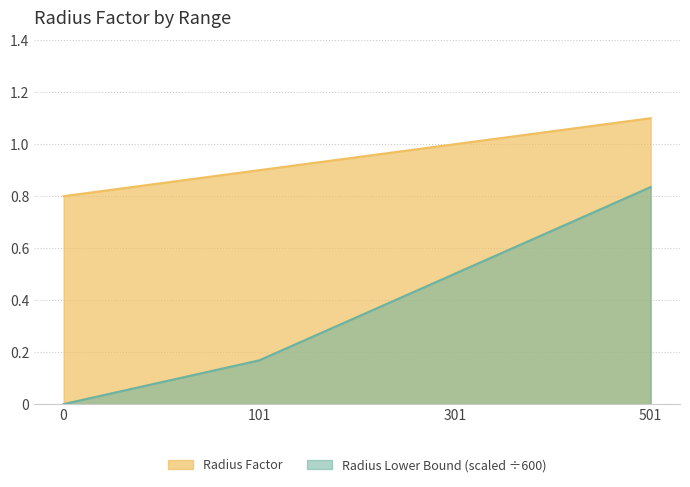

How many positive values does the Radius Lower Bound series have?

3